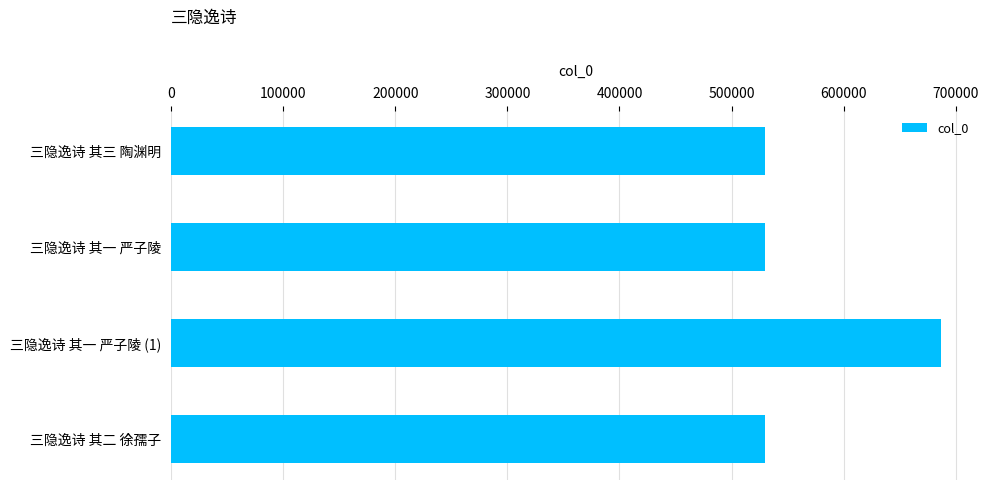

Which has a higher value, 三隐逸诗 其三 陶渊明 or 三隐逸诗 其一 严子陵 (1)?

三隐逸诗 其一 严子陵 (1)